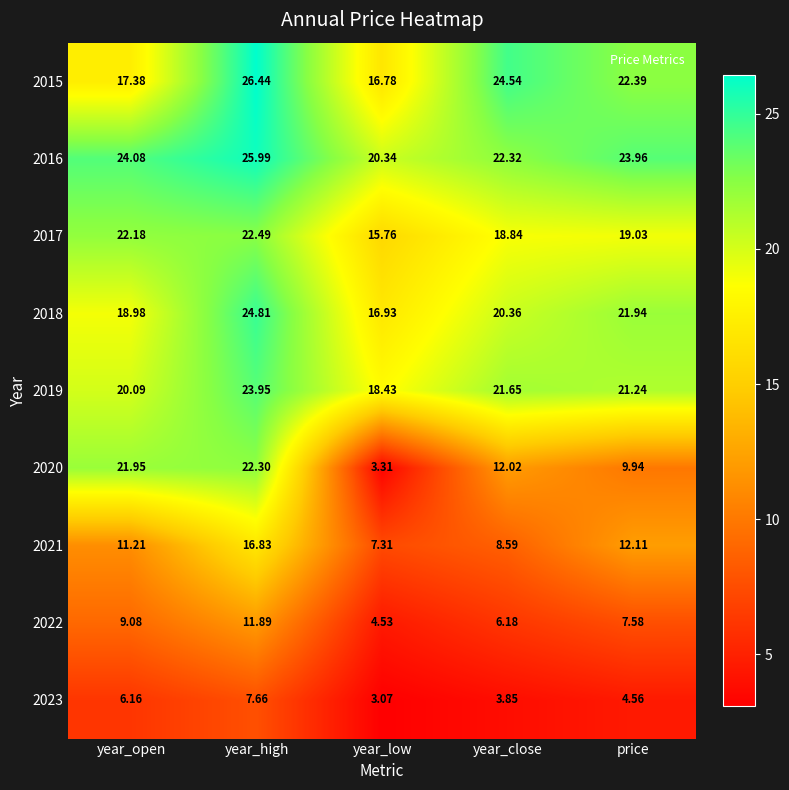

Which series has the largest range (max minus min)?

2020